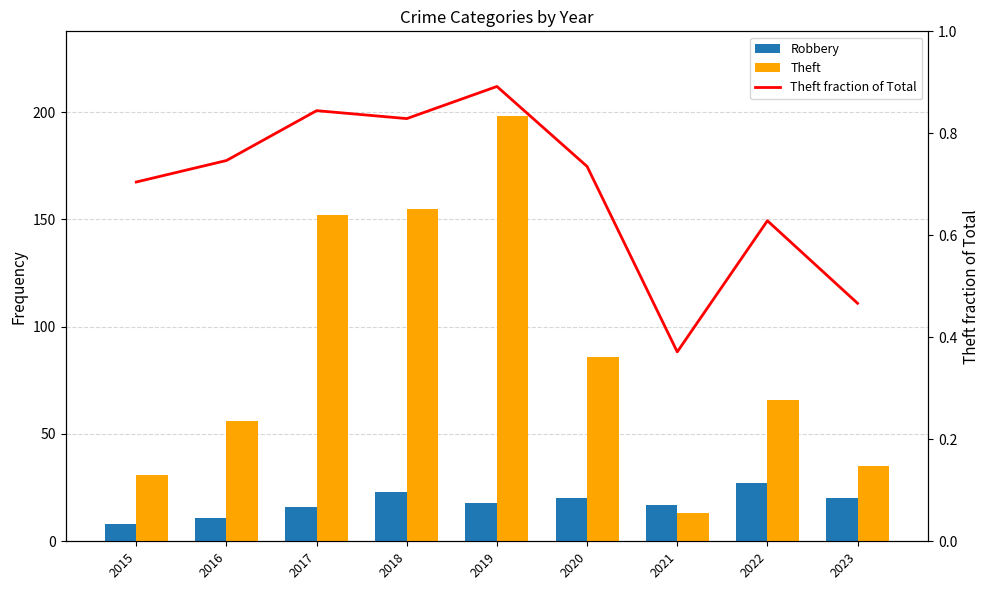

Which series has the largest range (max minus min)?

Theft